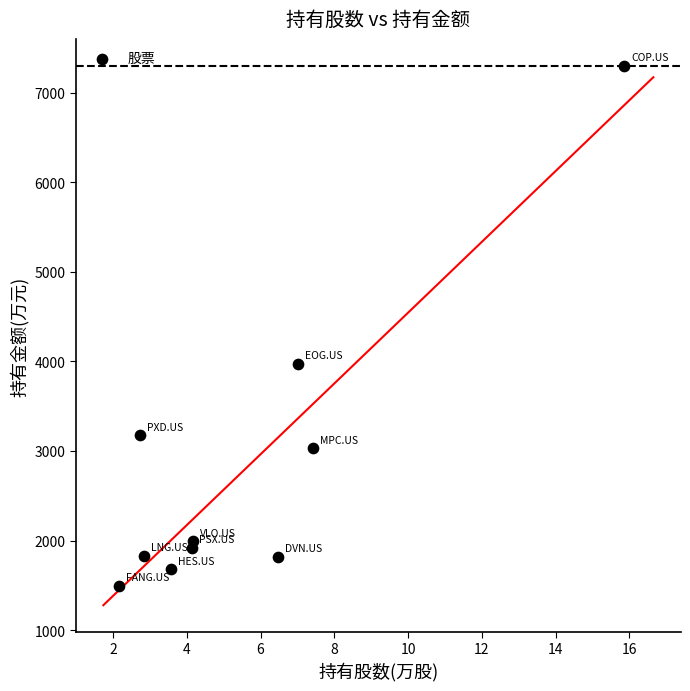

What is the range of X values (max minus min)?

13.7